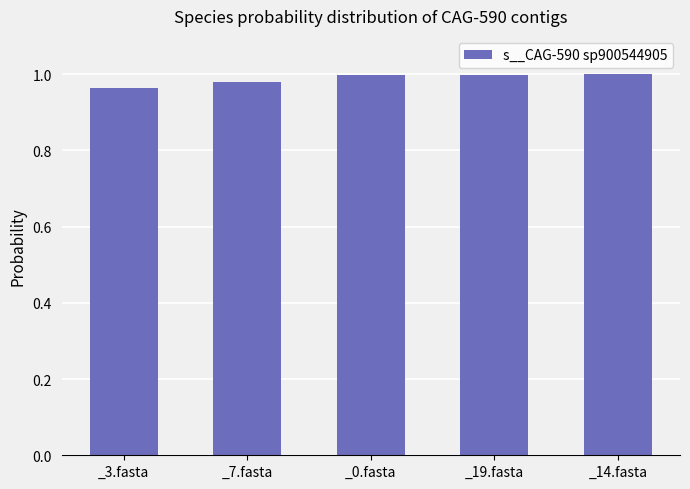

What is the label of the 3rd bar from the right?

_0.fasta